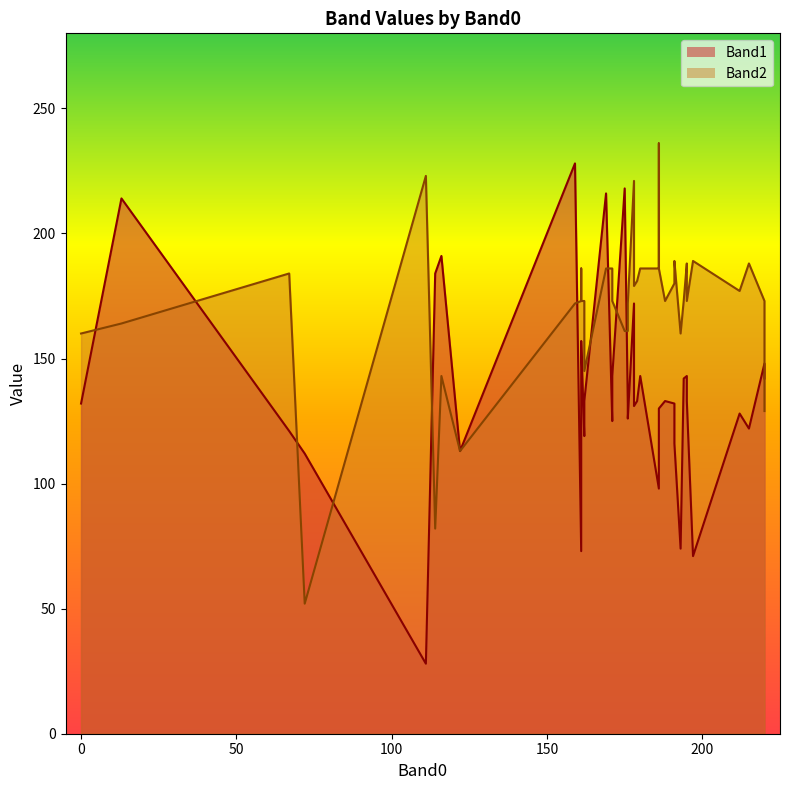

Read the Band1 value at 186.

130